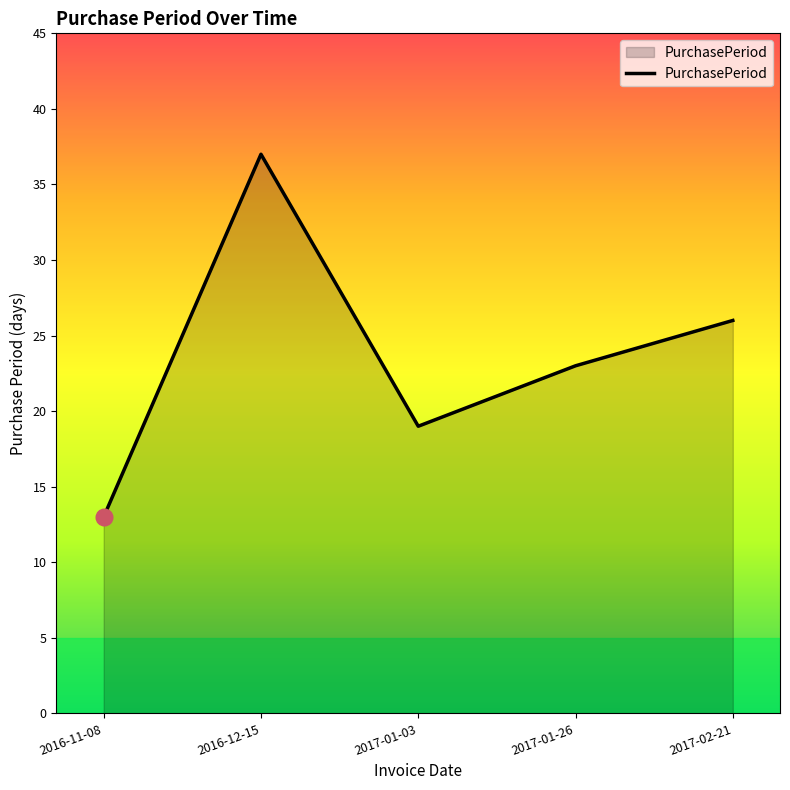

List the labels in order of value, largest first.

2016-12-15, 2017-02-21, 2017-01-26, 2017-01-03, 2016-11-08